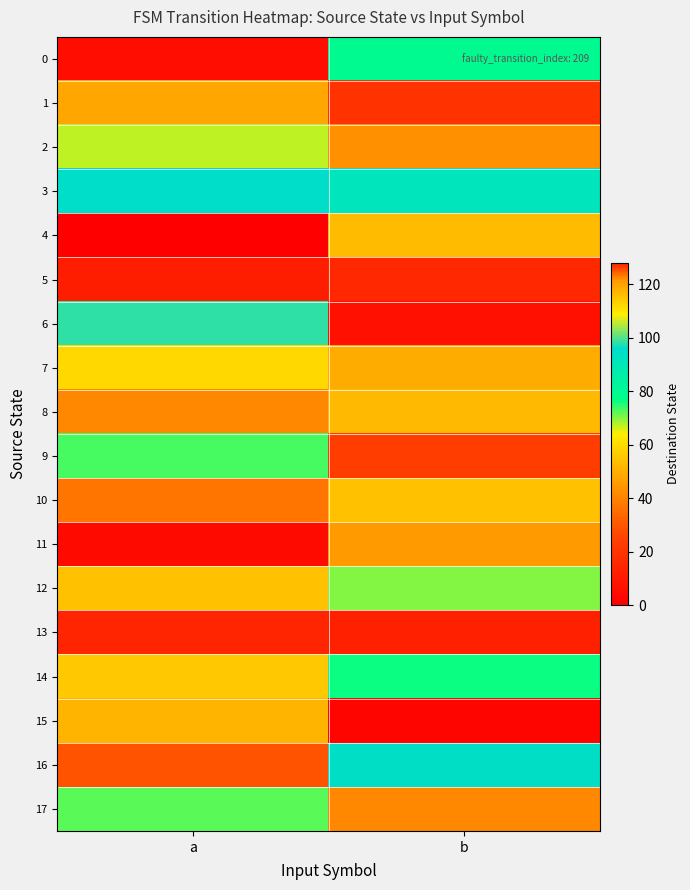

Reading left to right, extract all data points from this chart.

0: a=5	b=79
1: a=119	b=19
2: a=67	b=43
3: a=95	b=91
4: a=0	b=116
5: a=11	b=15
6: a=98	b=6
7: a=59	b=49
8: a=41	b=52
9: a=73	b=126
10: a=123	b=115
11: a=4	b=45
12: a=115	b=70
13: a=14	b=12
14: a=114	b=76
15: a=51	b=2
16: a=29	b=94
17: a=72	b=41